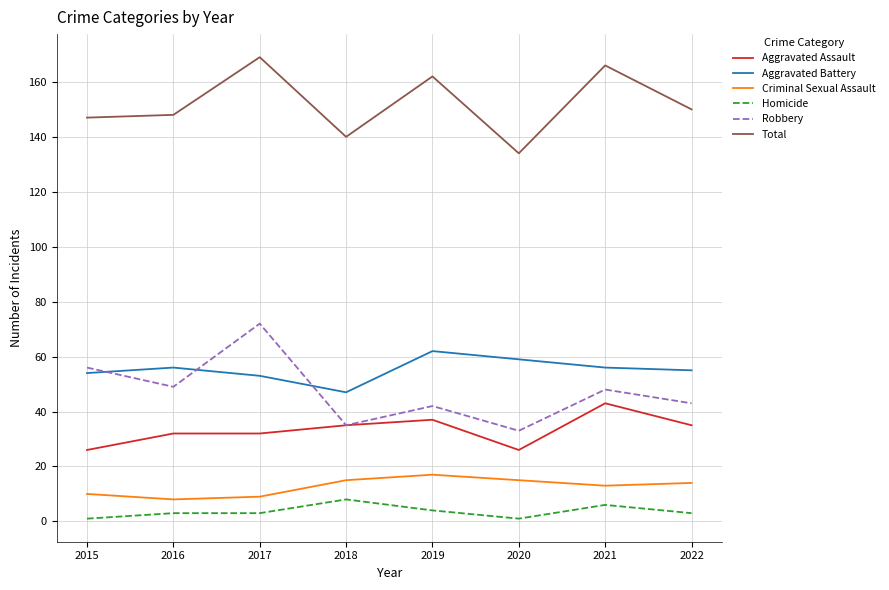

What is the difference between the second highest and minimum values in the Criminal Sexual Assault series?

7